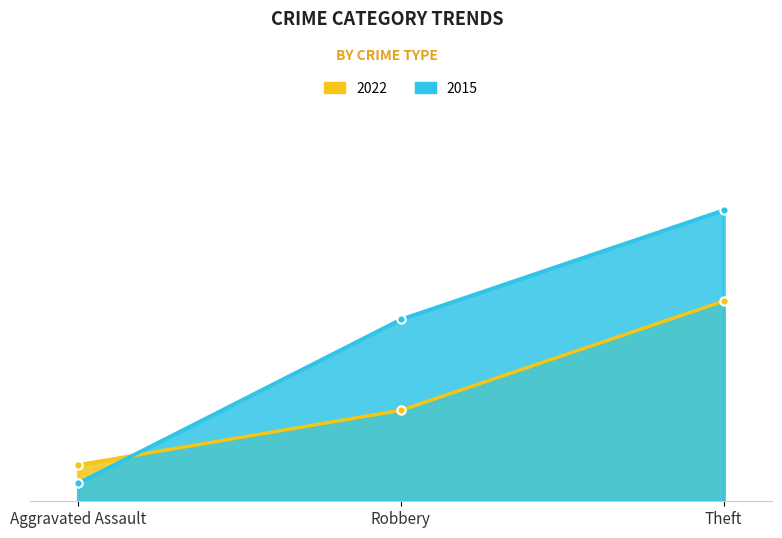

The value of 2015 at Robbery is 10. True or false?

True